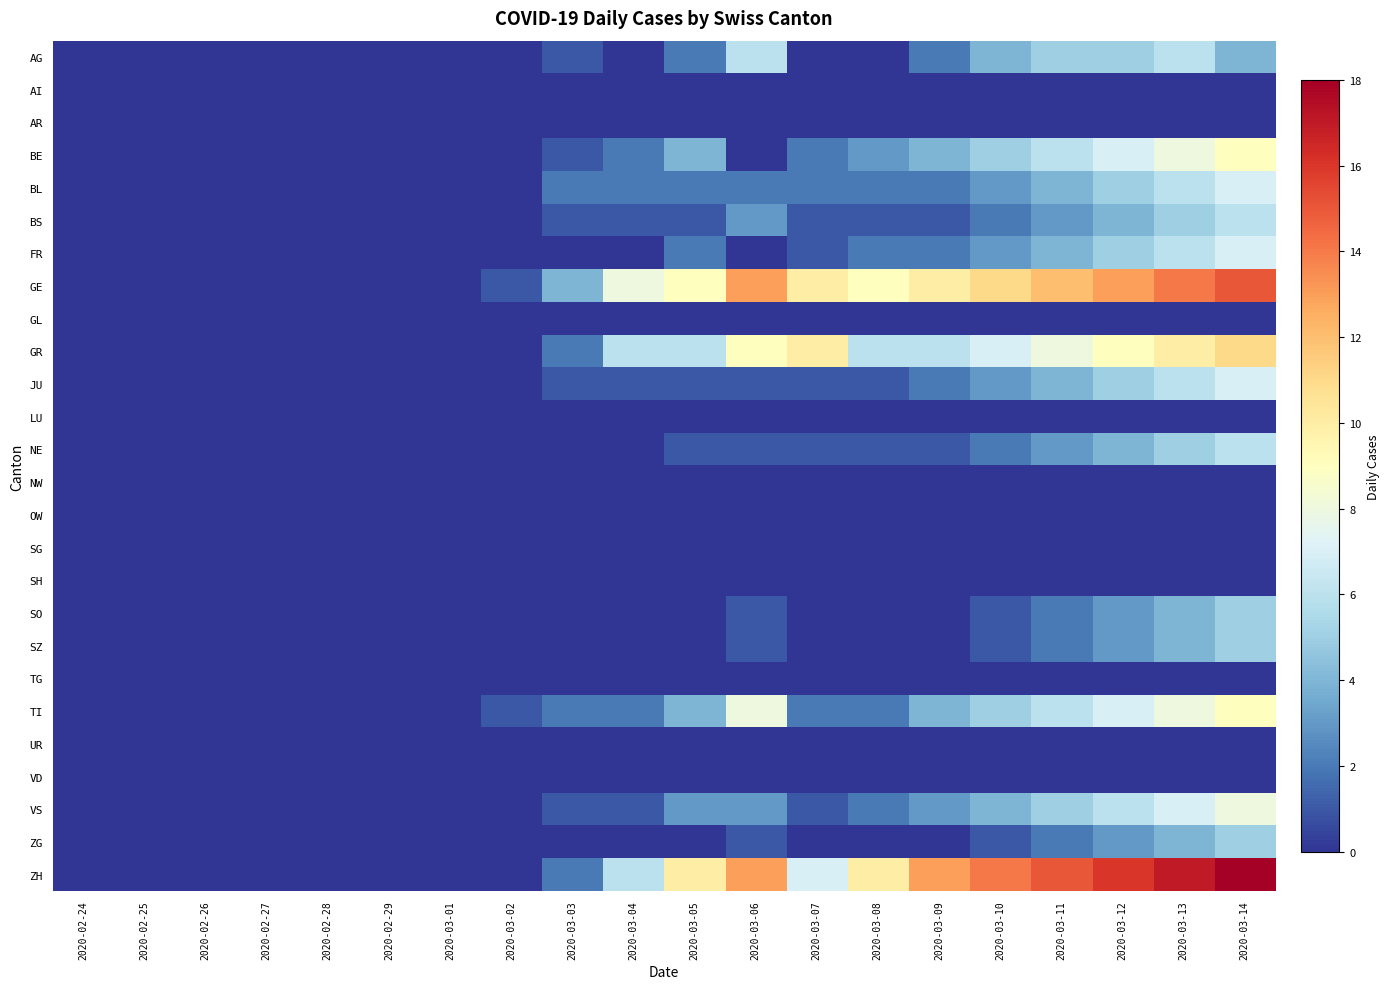

At which category is the sum across all series the highest?

2020-03-14